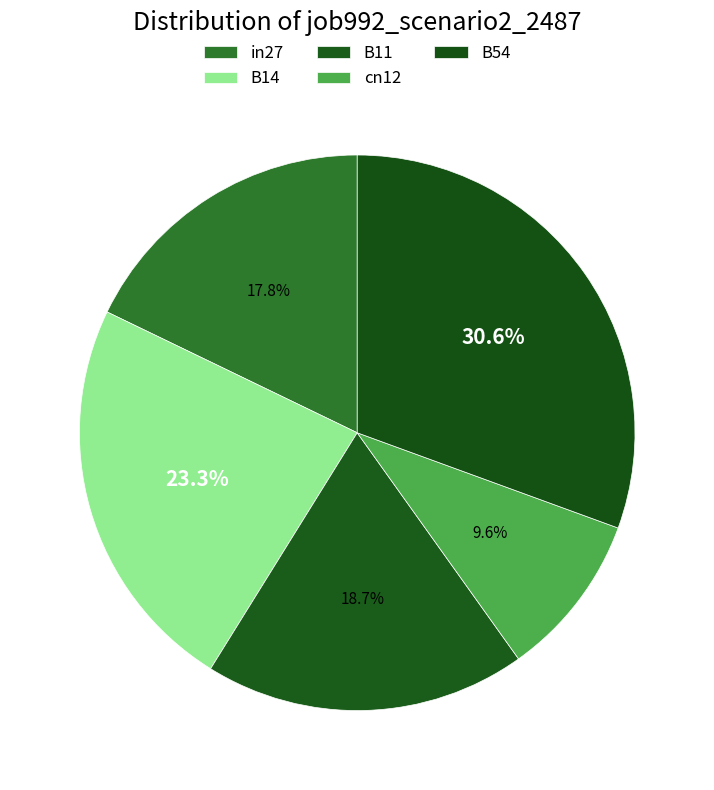

Is the sum of B14 and B54 greater than half?

Yes